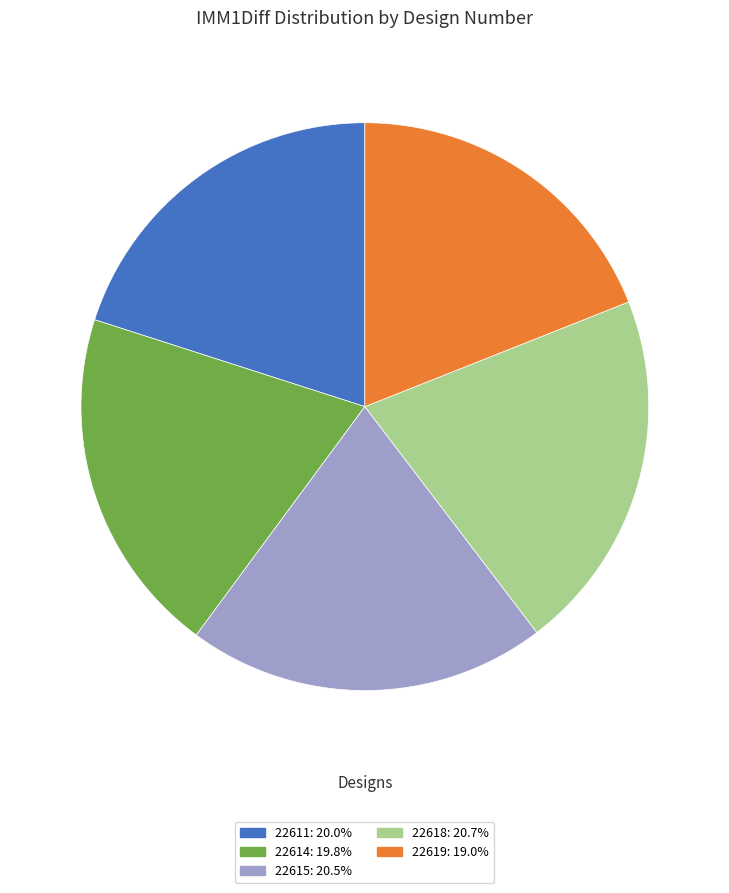

Is there a majority slice in this chart?

No